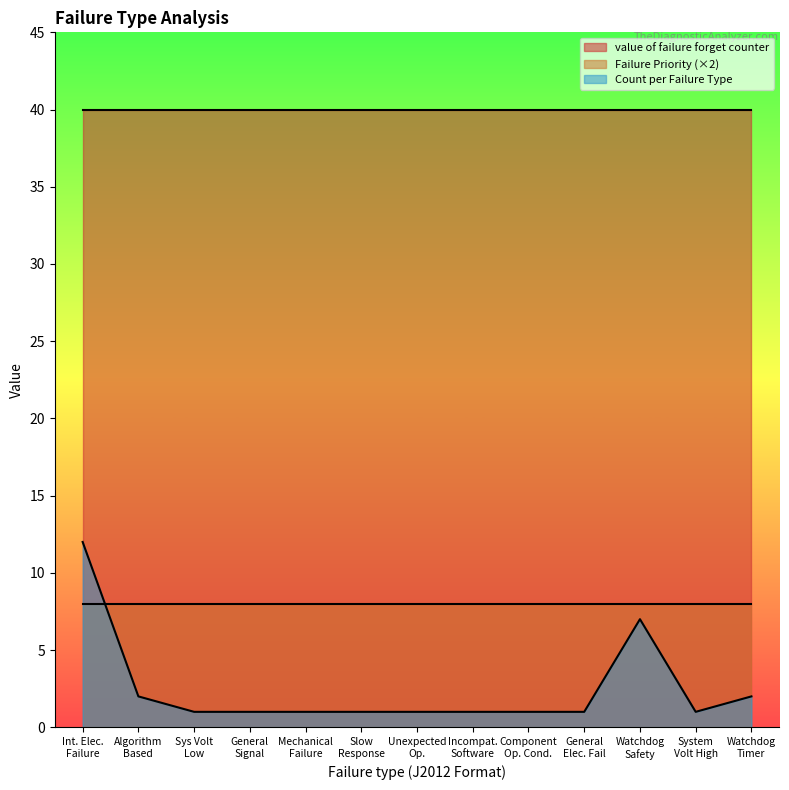

What is the difference between the highest and lowest values at Internal Electronic Failure?

36